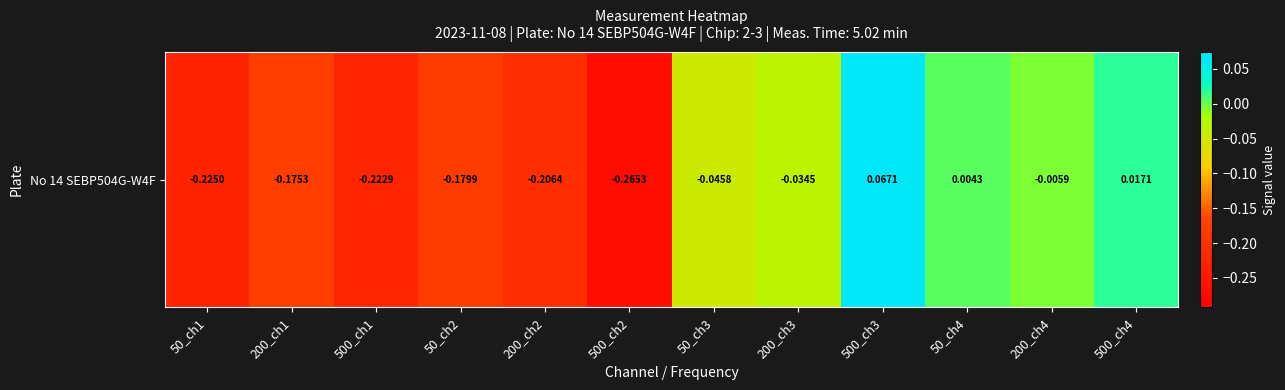

Is it true that the value at 200_ch1 is -0.1?

False